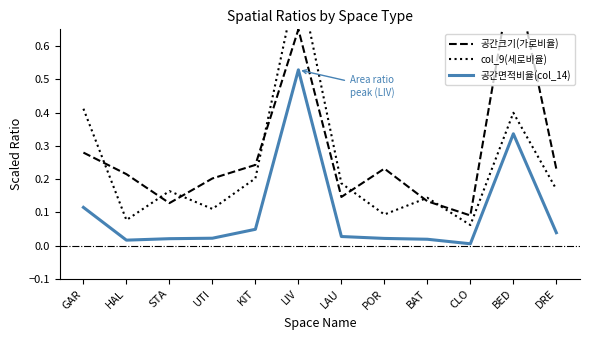

The value of col_9(세로비율) at BAT is 0.1. True or false?

True